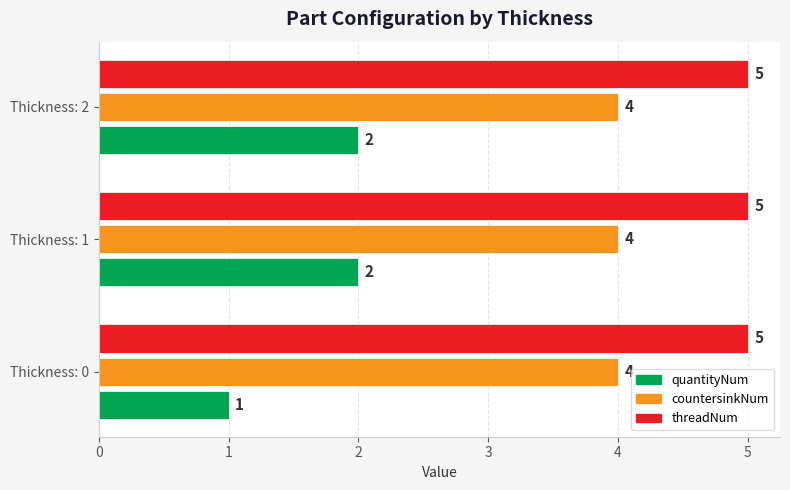

Which series has the largest range (max minus min)?

quantityNum